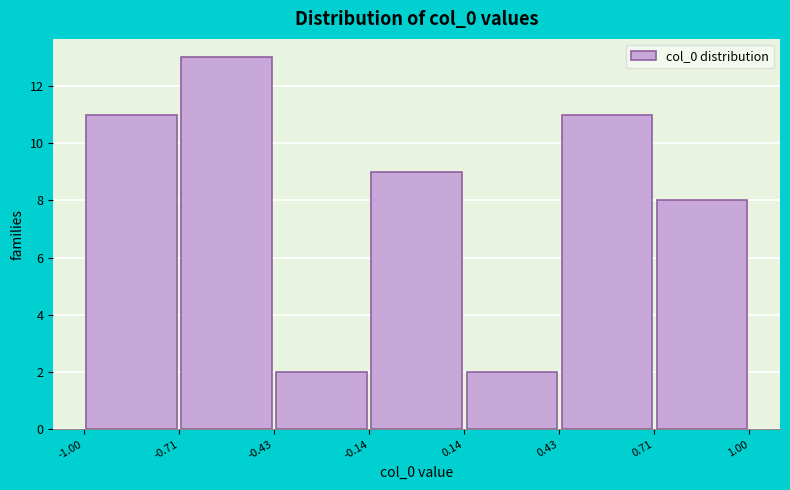

Reading left to right, list every bar in this chart as the range it spans on the x-axis followed by its height. The values are not printed on the chart, so give them approximately, as read against the axis.

-1.00 to -0.71: 11
-0.71 to -0.43: 13
-0.43 to -0.14: 2
-0.14 to 0.14: 9
0.14 to 0.43: 2
0.43 to 0.71: 11
0.71 to 1.00: 8